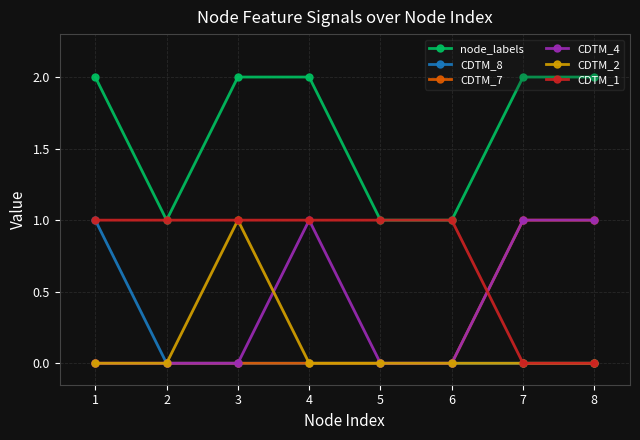

Does the chart have visible grid lines?

Yes